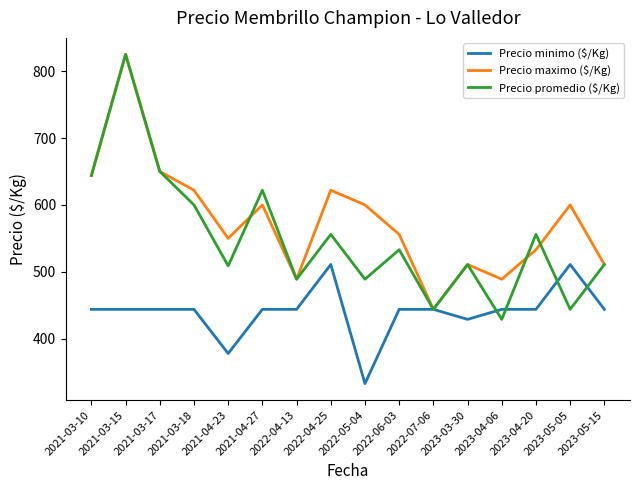

What is the spread (max minus min) of values at 2021-03-10?

200